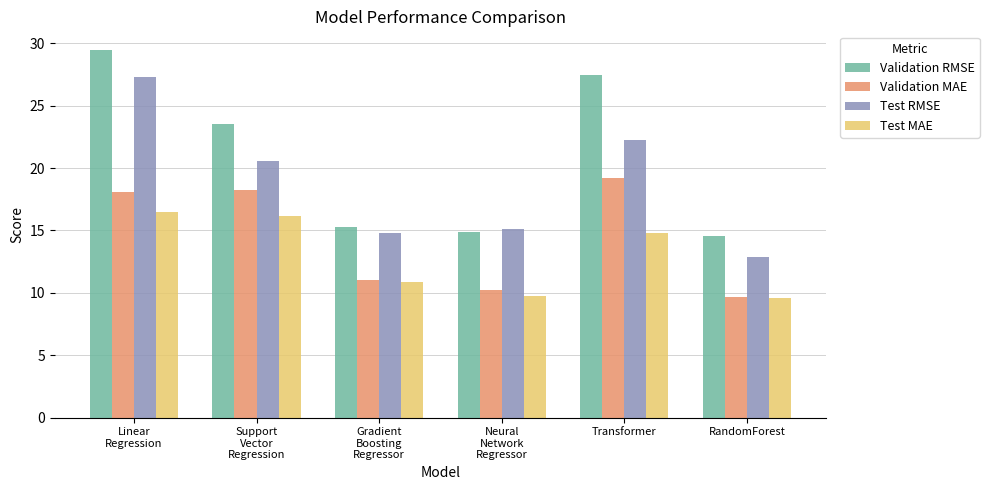

List the labels in order of Test RMSE value, smallest first.

RandomForest, Gradient
Boosting
Regressor, Neural
Network
Regressor, Support
Vector
Regression, Transformer, Linear
Regression